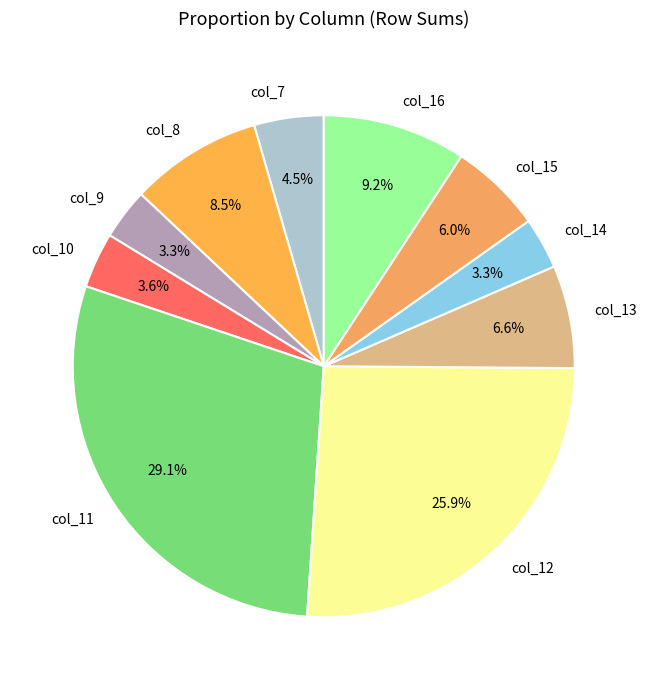

What percentage is NOT represented by col_10?

96.4%